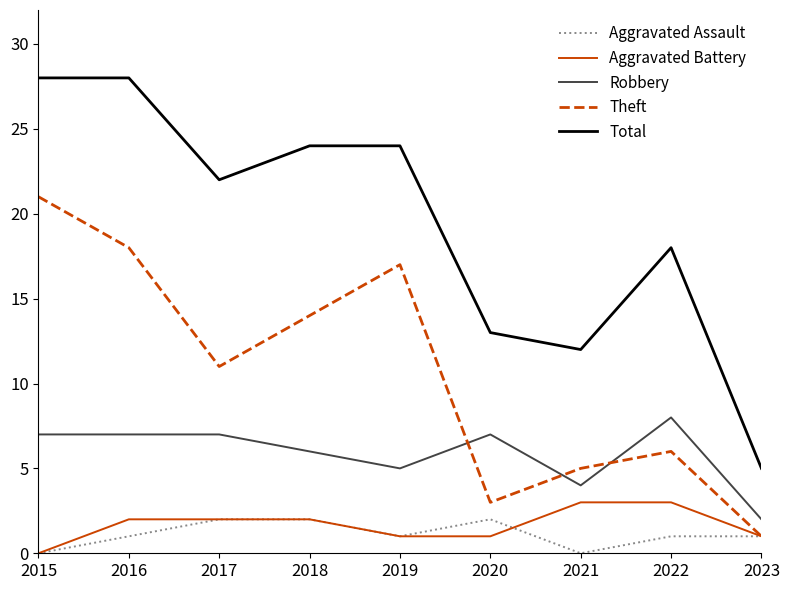

True or false: Theft and Total cross at least once.

False